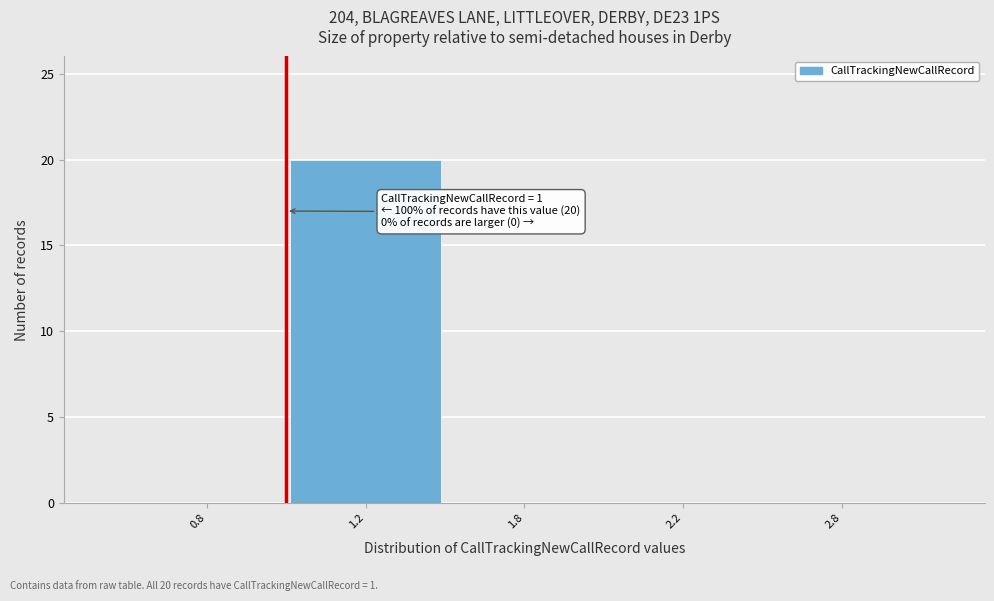

Reading left to right, what are all the values shown in this chart?

0.8=0	1.2=20	1.8=0	2.2=0	2.8=0